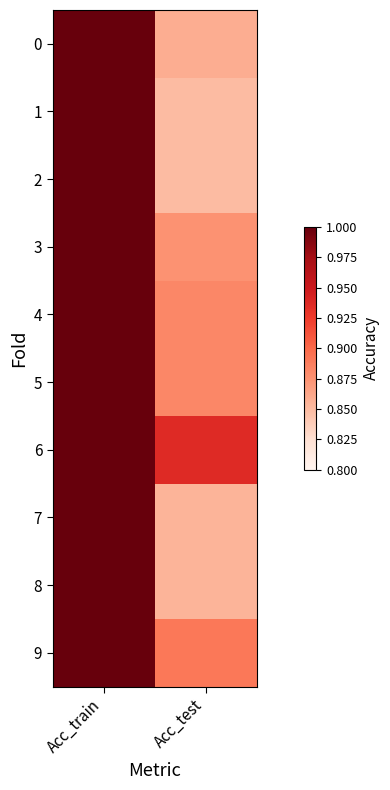

What is the sum of all 5 values?

1.9